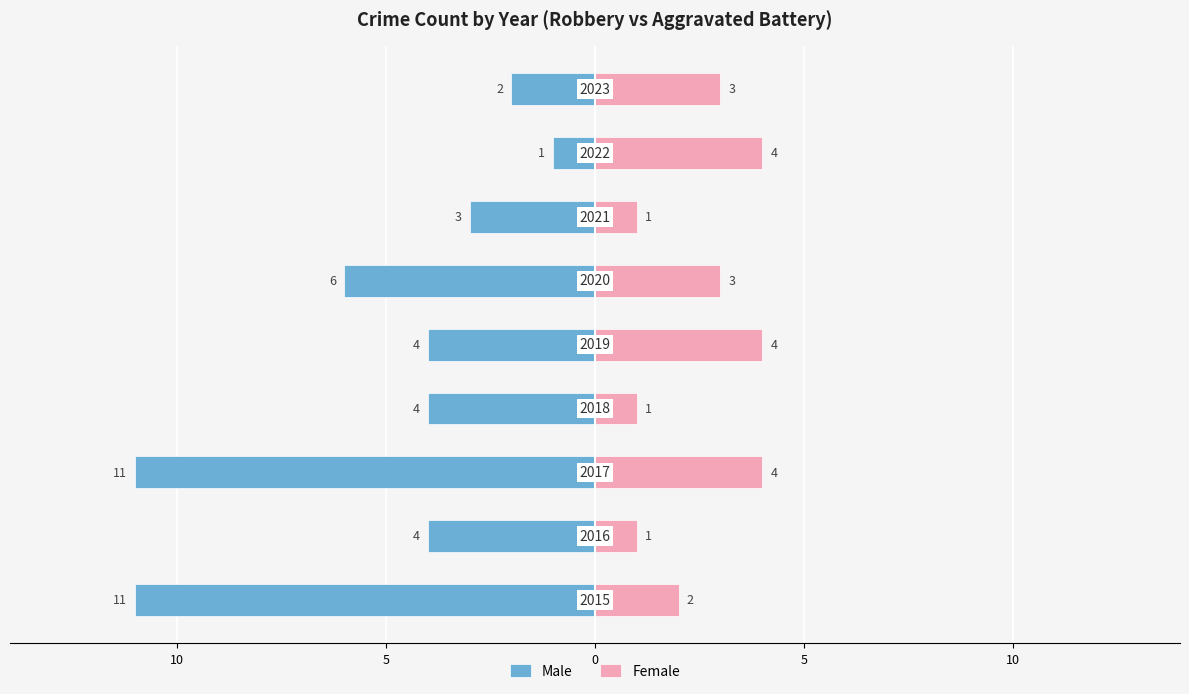

What is the difference between the second highest and second lowest values in the Male series?

9